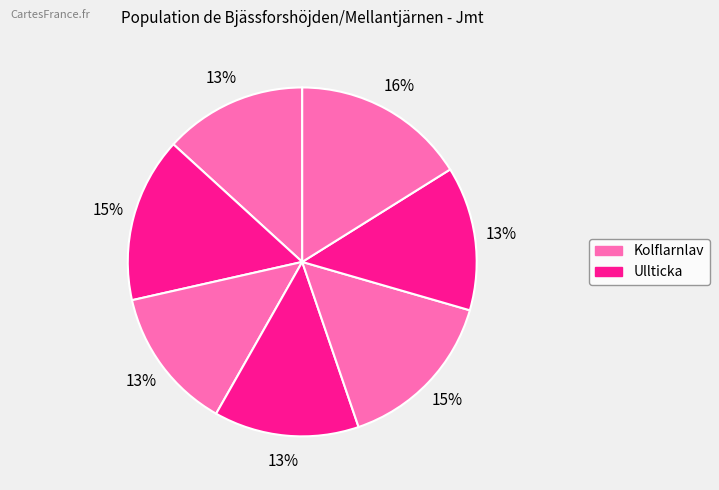

How many segments does this pie chart have?

7